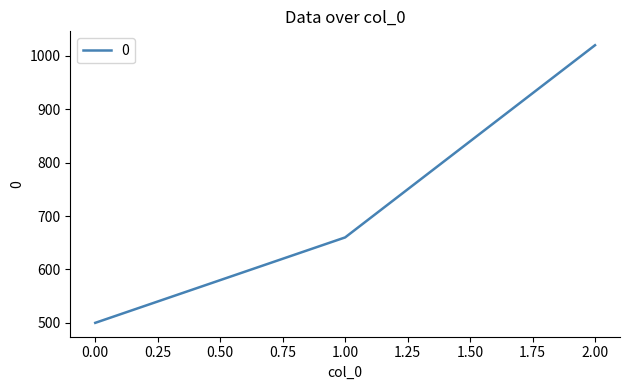

What is the change in value from 0.00 to 1.00?

+160